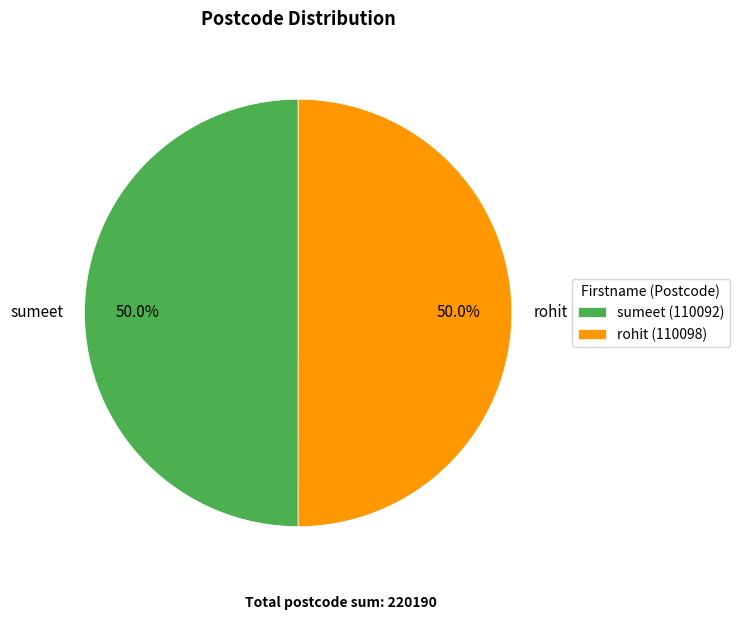

Count the number of slices in the pie.

2